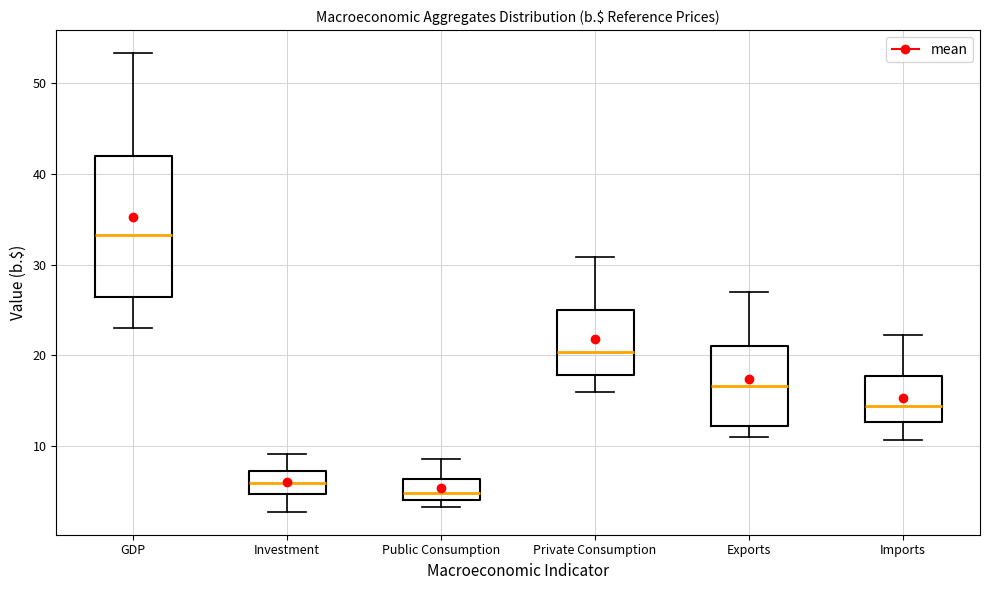

Which box is the tallest, from its lower edge to its upper edge?

GDP